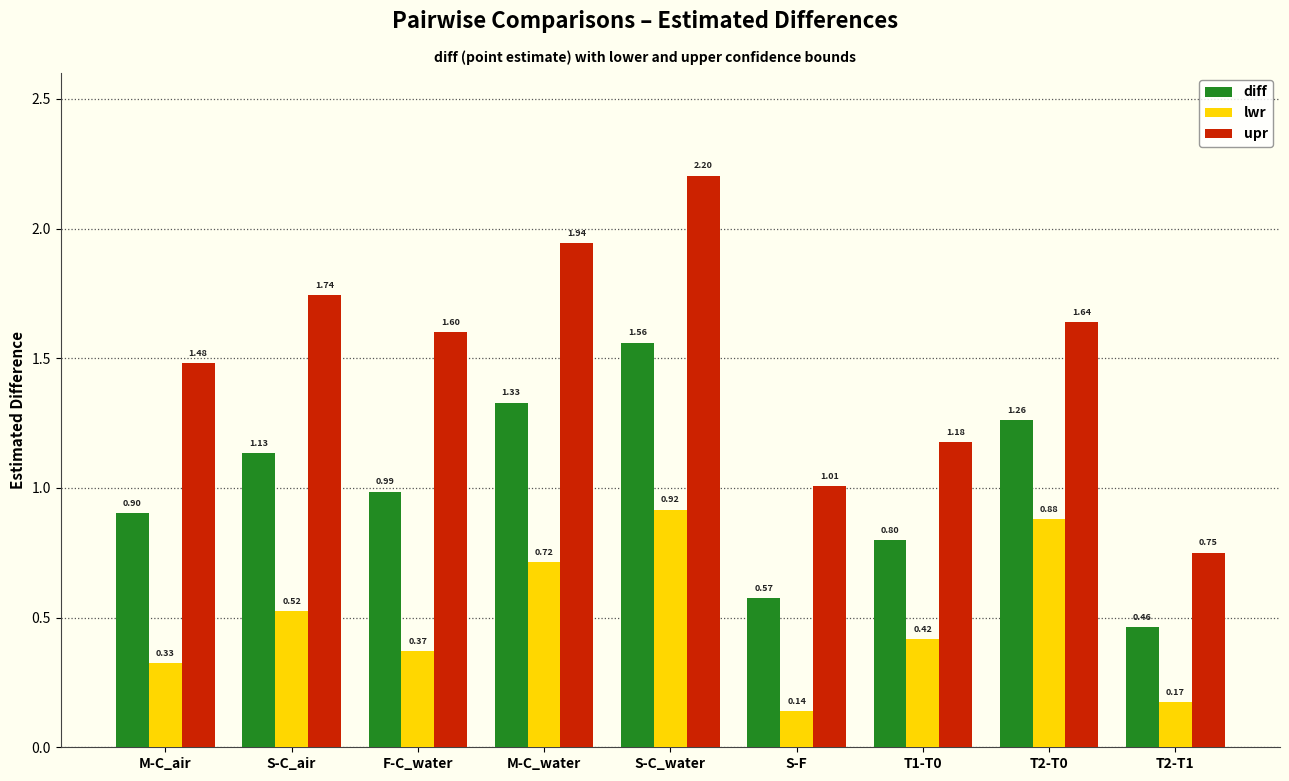

What is the label of the 6th bar from the left?

S-F